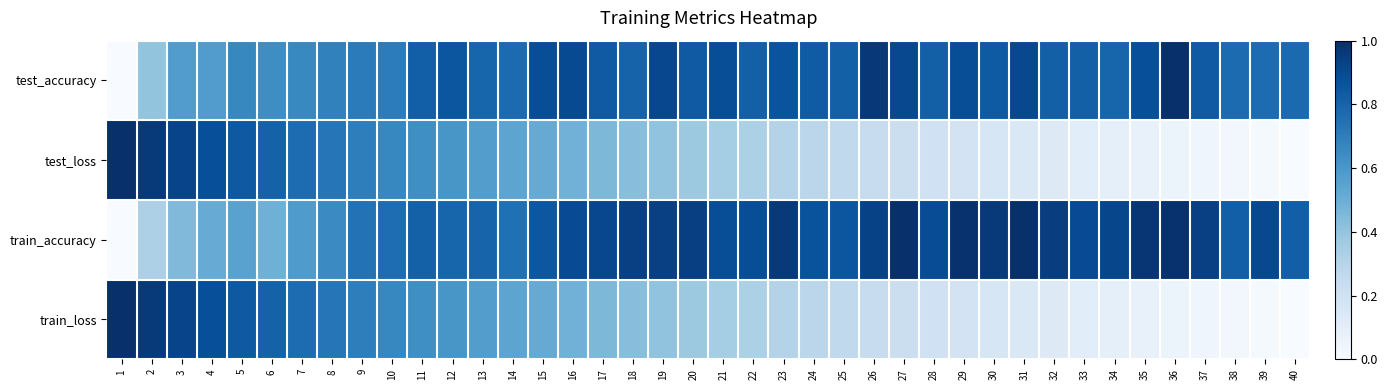

Reading left to right, extract all data points from this chart.

test_accuracy: 1=0.0	2=0.4	3=0.6	4=0.6	5=0.7	6=0.6	7=0.7	8=0.7	9=0.7	10=0.7	11=0.8	12=0.9	13=0.8	14=0.8	15=0.9	16=0.9	17=0.8	18=0.8	19=0.9	20=0.8	21=0.9	22=0.8	23=0.9	24=0.8	25=0.8	26=1.0	27=0.9	28=0.8	29=0.9	30=0.8	31=0.9	32=0.8	33=0.8	34=0.8	35=0.9	36=1.0	37=0.8	38=0.8	39=0.8	40=0.8
test_loss: 1=1.0	2=1.0	3=0.9	4=0.9	5=0.8	6=0.8	7=0.8	8=0.7	9=0.7	10=0.7	11=0.6	12=0.6	13=0.6	14=0.5	15=0.5	16=0.5	17=0.5	18=0.4	19=0.4	20=0.4	21=0.4	22=0.3	23=0.3	24=0.3	25=0.3	26=0.2	27=0.2	28=0.2	29=0.2	30=0.2	31=0.1	32=0.1	33=0.1	34=0.1	35=0.1	36=0.1	37=0.0	38=0.0	39=0.0	40=0.0
train_accuracy: 1=0.0	2=0.3	3=0.4	4=0.5	5=0.6	6=0.5	7=0.6	8=0.7	9=0.7	10=0.8	11=0.8	12=0.8	13=0.8	14=0.8	15=0.8	16=0.9	17=0.9	18=0.9	19=0.9	20=0.9	21=0.9	22=0.9	23=1.0	24=0.9	25=0.9	26=0.9	27=1.0	28=0.9	29=1.0	30=1.0	31=1.0	32=0.9	33=0.9	34=0.9	35=1.0	36=1.0	37=0.9	38=0.8	39=0.9	40=0.8
train_loss: 1=1.0	2=1.0	3=0.9	4=0.9	5=0.8	6=0.8	7=0.8	8=0.7	9=0.7	10=0.7	11=0.6	12=0.6	13=0.6	14=0.5	15=0.5	16=0.5	17=0.5	18=0.4	19=0.4	20=0.4	21=0.4	22=0.3	23=0.3	24=0.3	25=0.3	26=0.2	27=0.2	28=0.2	29=0.2	30=0.2	31=0.1	32=0.1	33=0.1	34=0.1	35=0.1	36=0.1	37=0.0	38=0.0	39=0.0	40=0.0